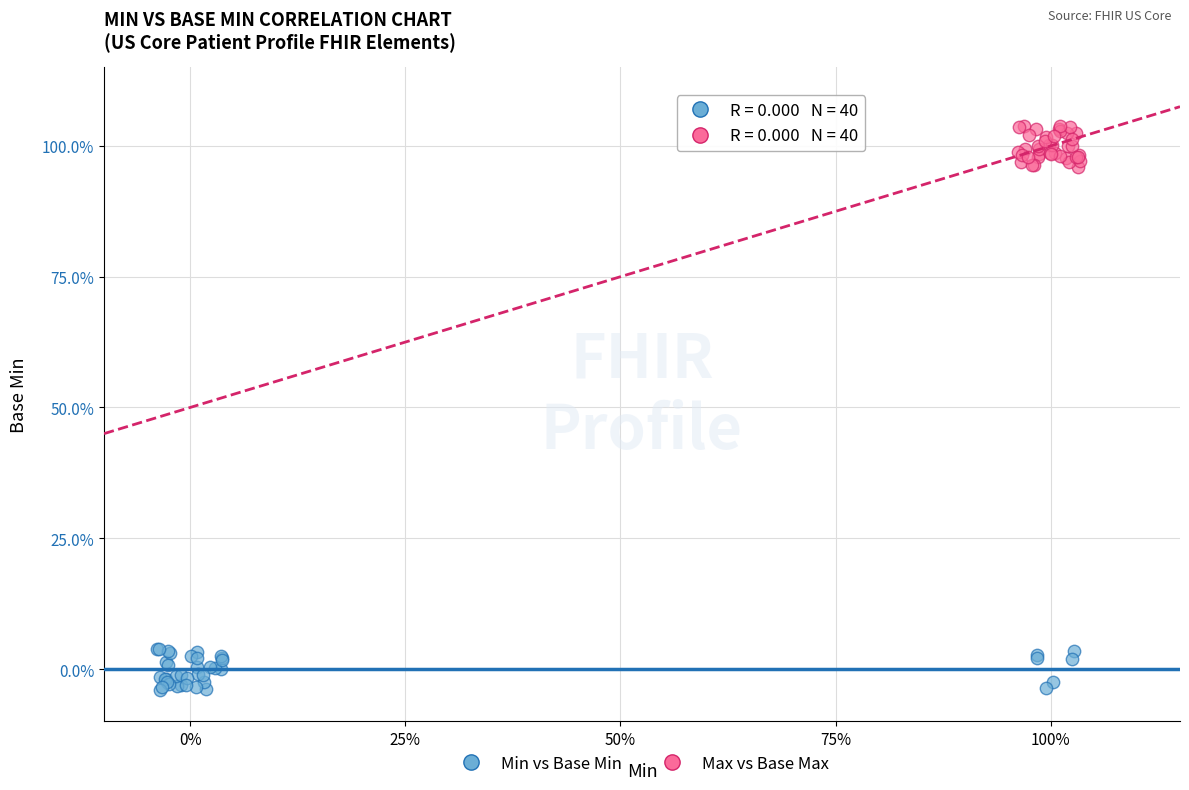

Which series reaches the minimum Y coordinate?

Min vs Base Min